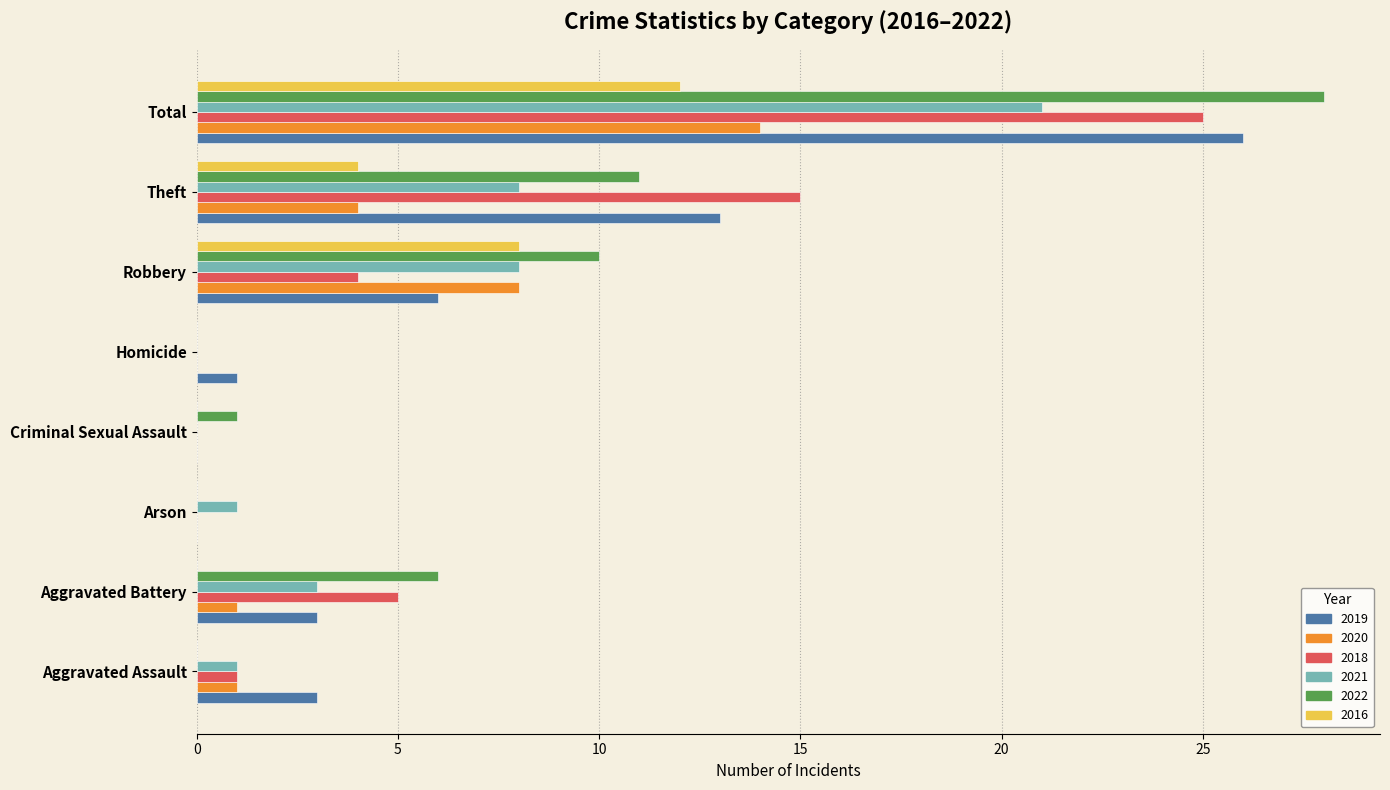

The 2021 series shows 8 at Robbery. True or false?

True